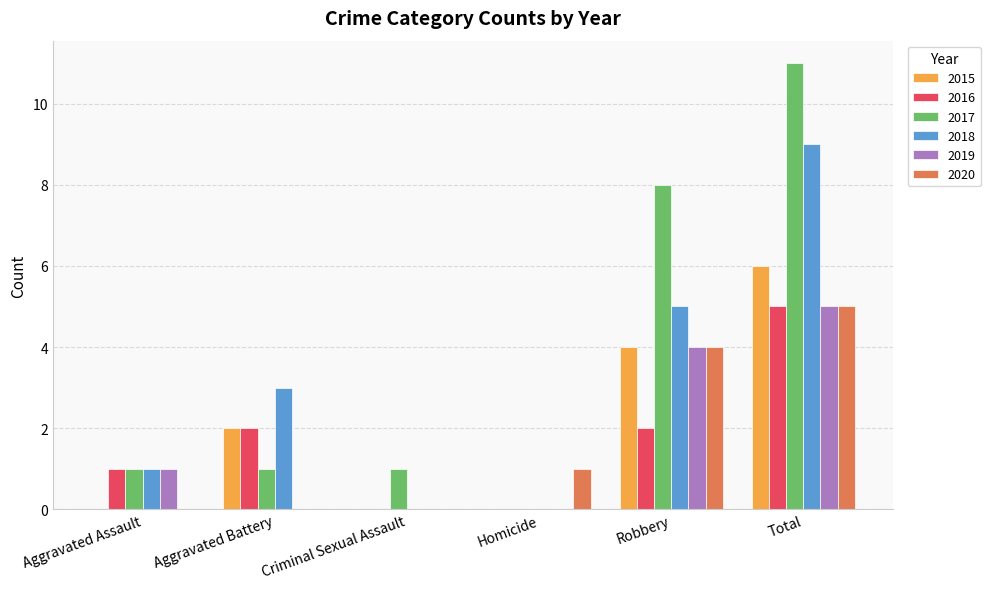

Does the chart contain stacked bars?

No